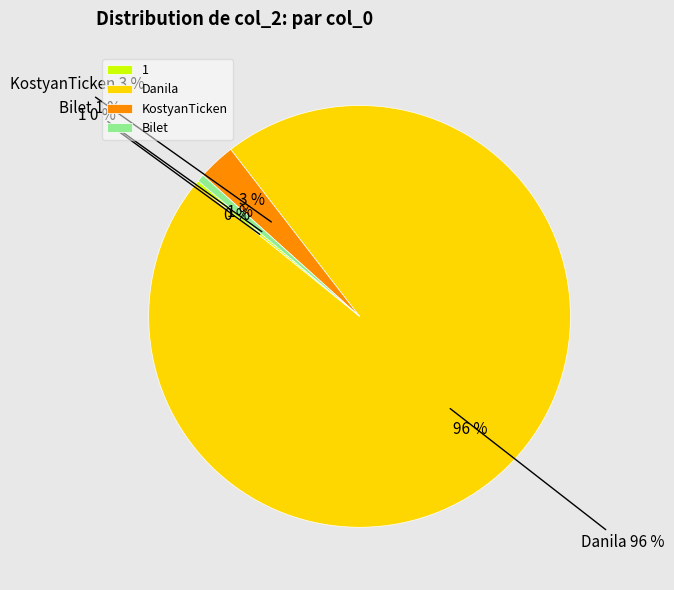

True or false: 1 accounts for 0% of the total.

True